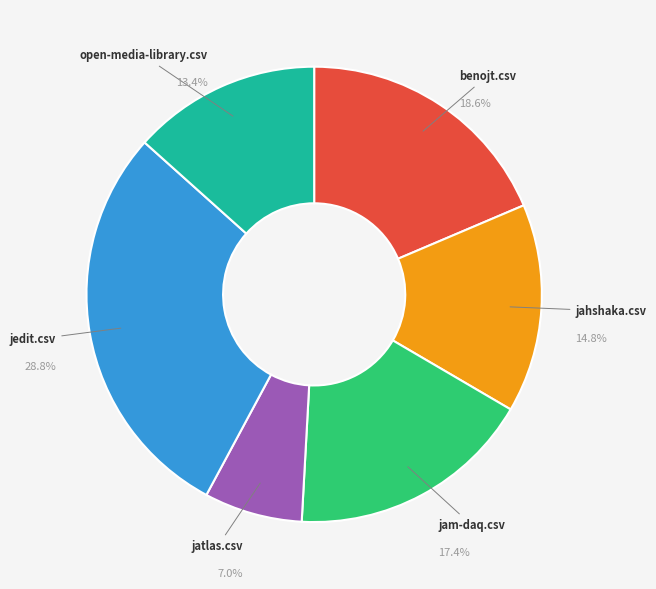

Count the number of slices in the pie.

6